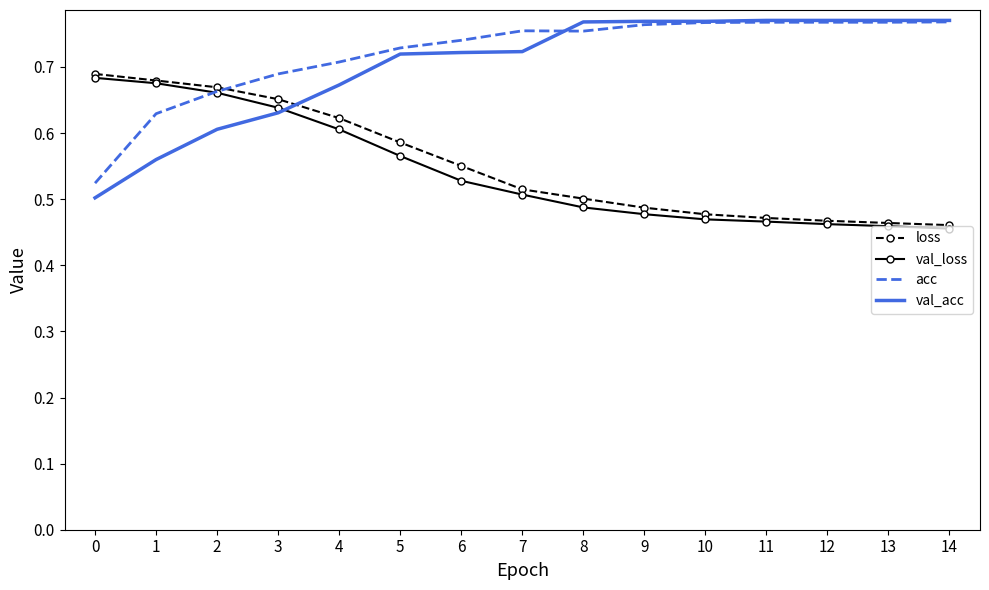

The val_acc series shows 0.4 at 6. True or false?

False